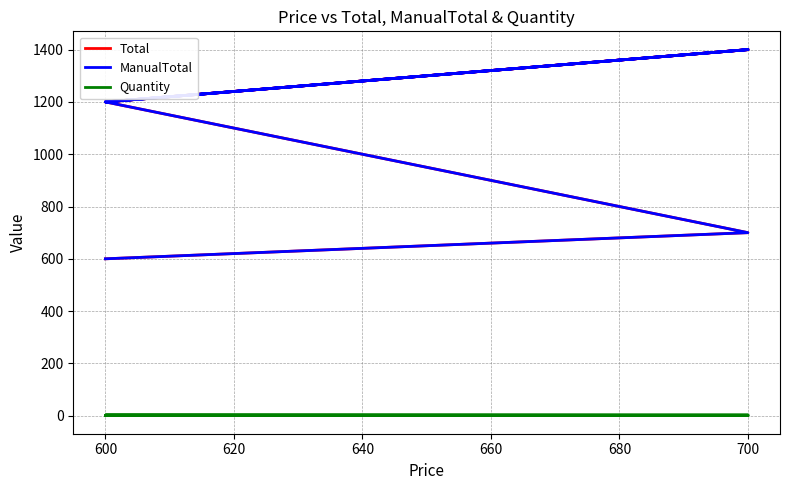

True or false: Quantity has a value of 2 at 700.

False